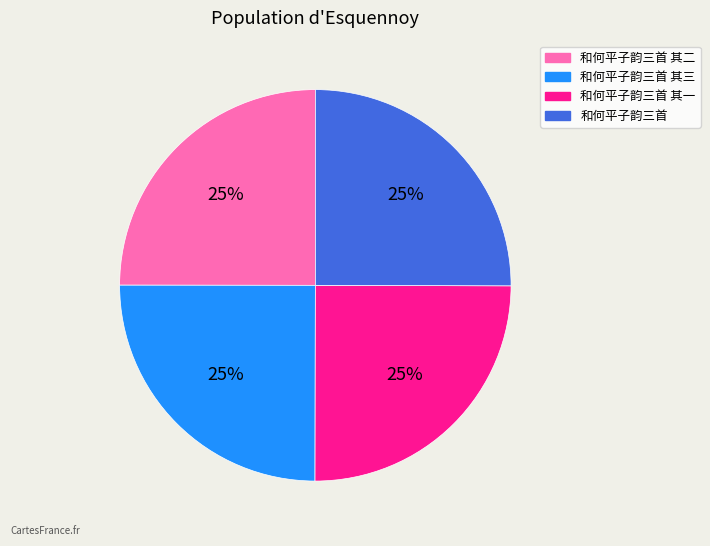

To the nearest percent, what percentage of the pie is 和何平子韵三首 其一?

25%